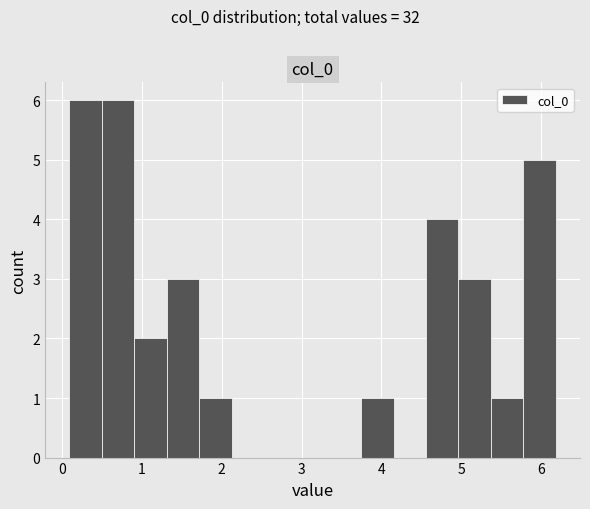

What is the height of the bar covering 5.0 to 5.4 on the x-axis? Neither the bar edges nor the heights are printed on the chart, so give them approximately, as read against the axes.

3